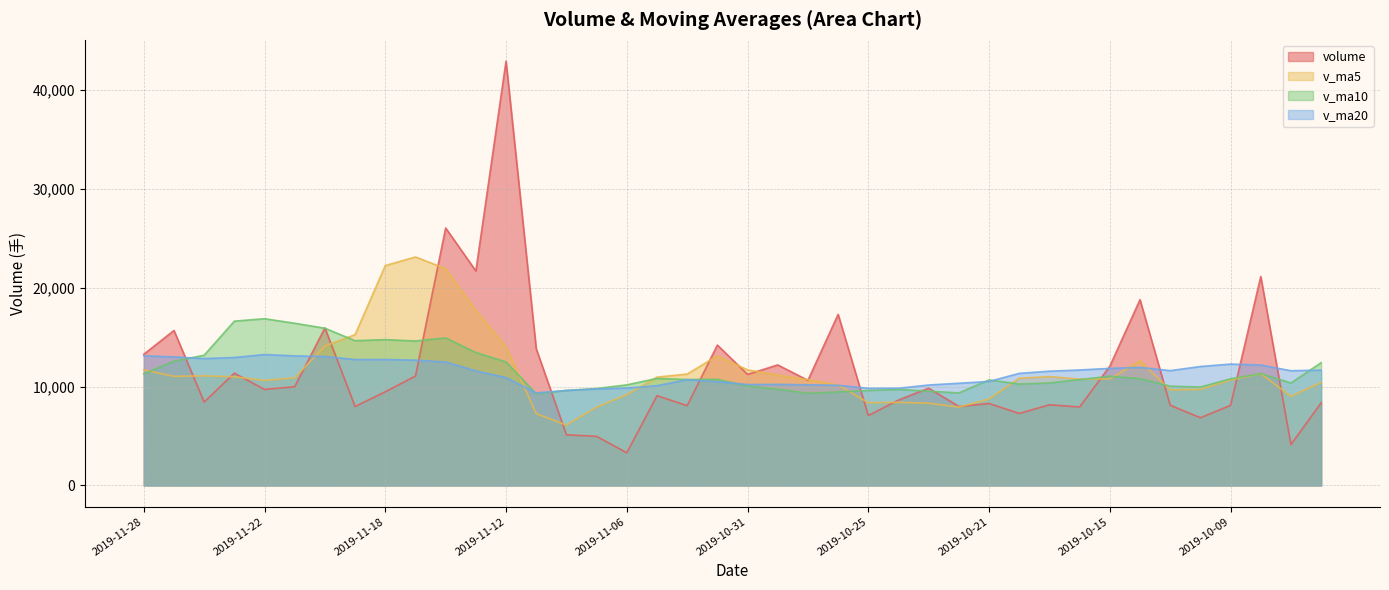

What is the value of the v_ma20 point at the 37th from the left?

12285.0